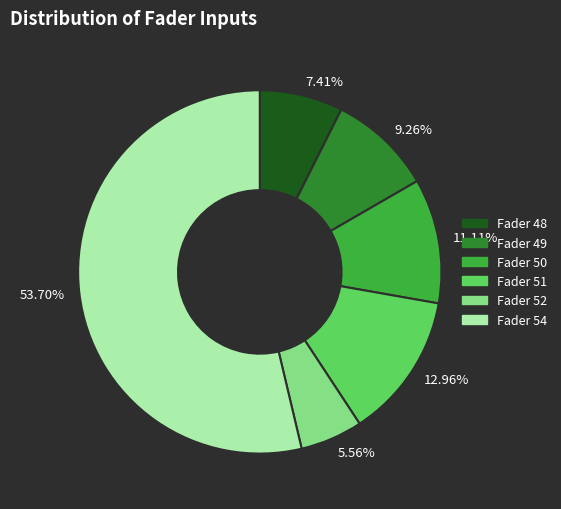

What is the majority slice?

53.70%